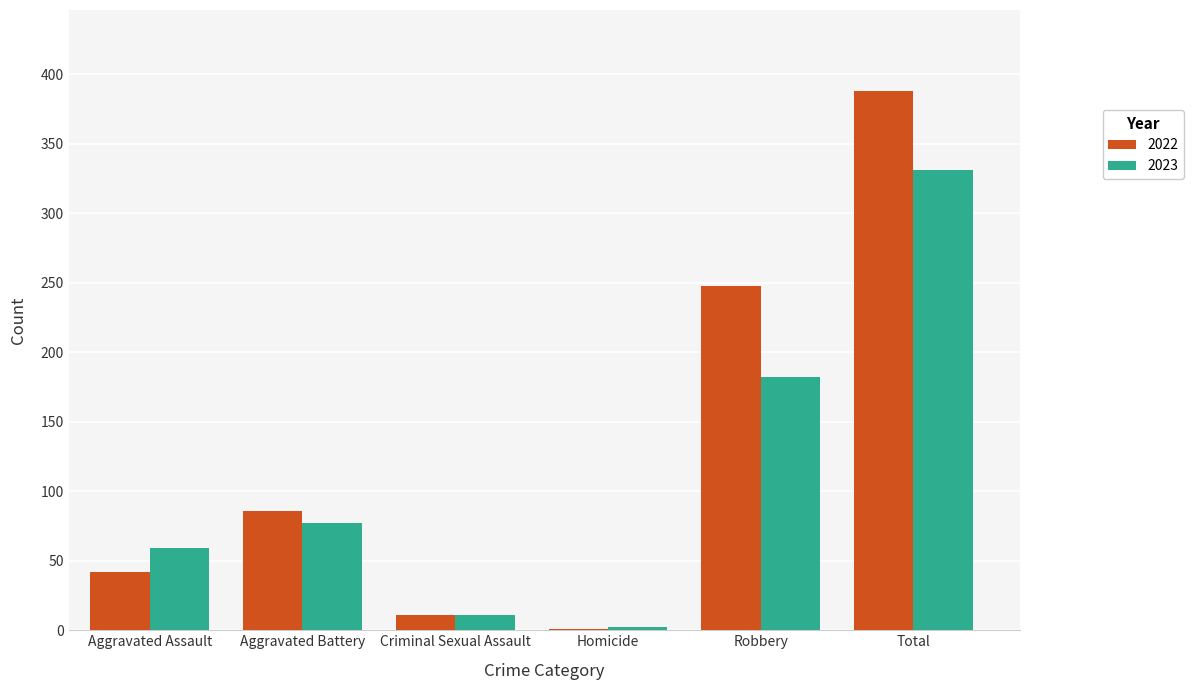

Which series has the largest total across all categories?

2022